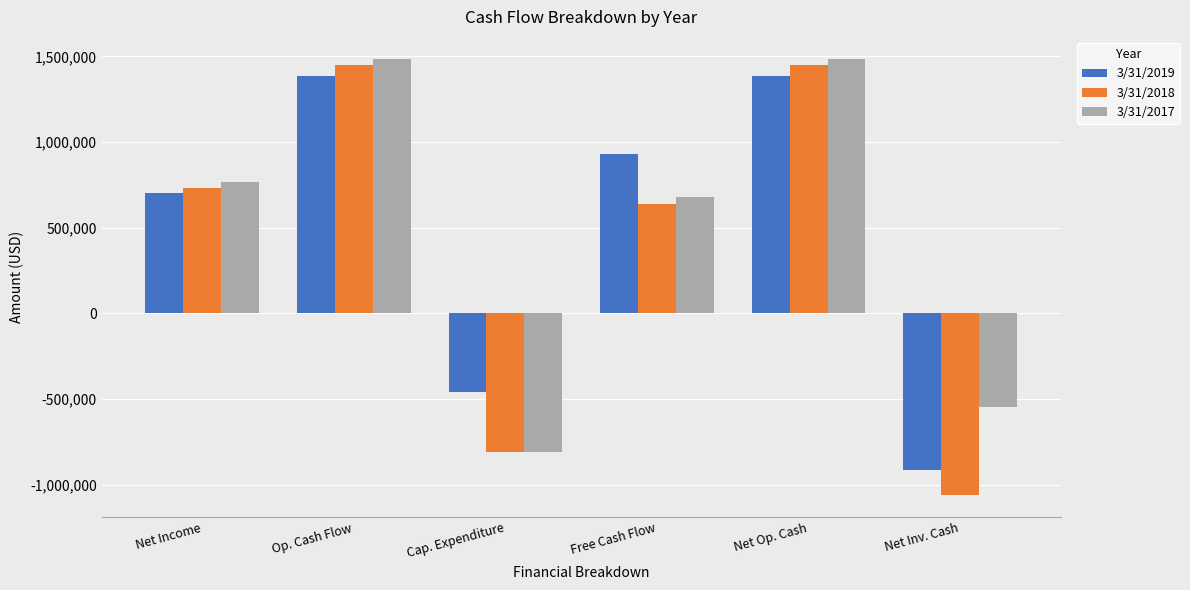

The value of 3/31/2017 at Net Income is 434190. True or false?

False